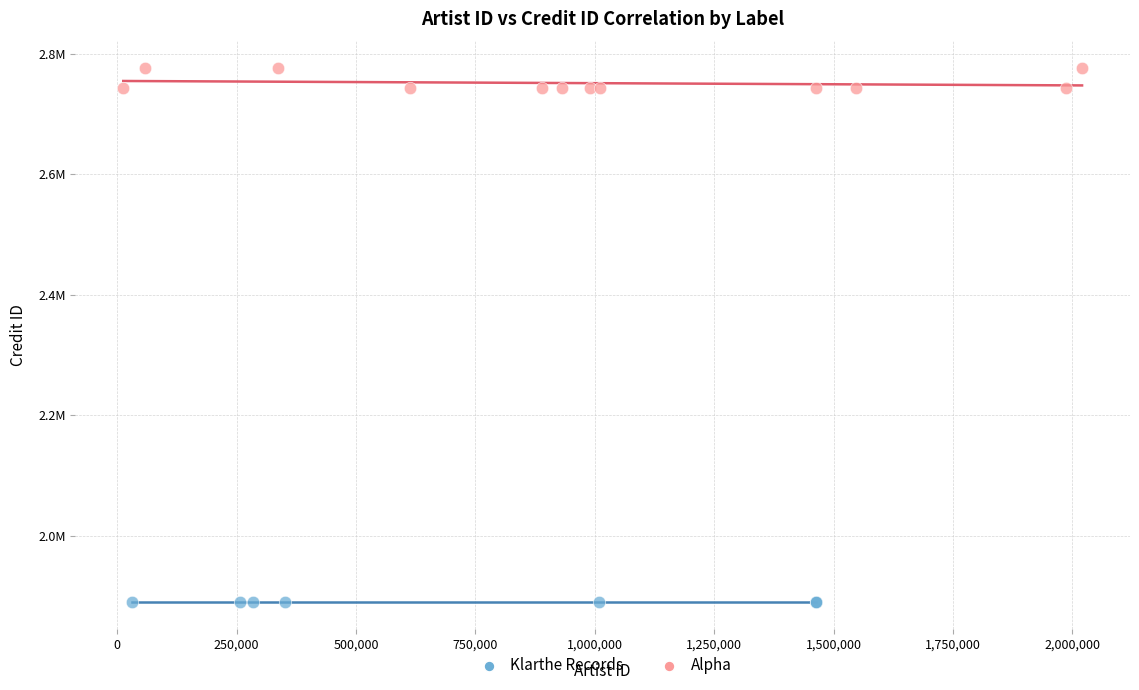

What are all the series names shown in the legend?

Klarthe Records, Alpha